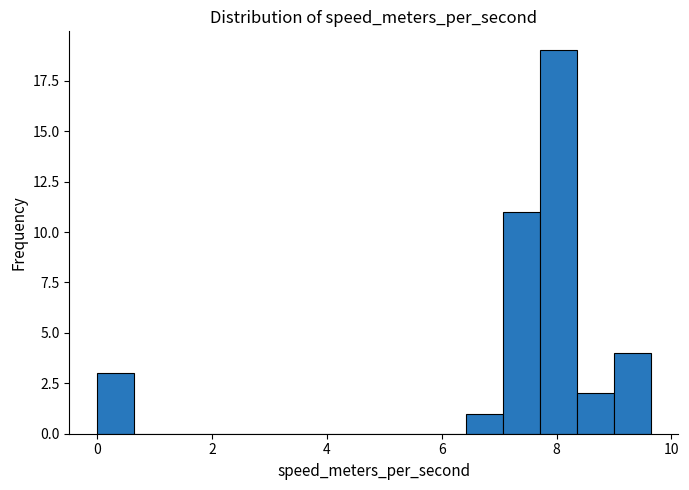

Around what value on the x-axis is the tallest bar? Give the approximate position of its centre, as read against the axis.

8.0